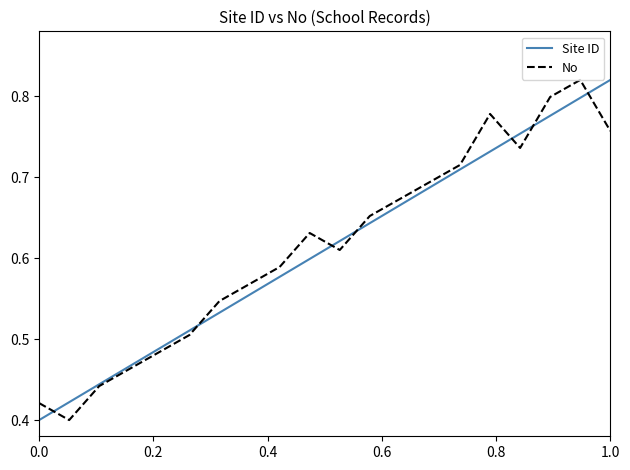

What are all the series names shown in the legend?

Site ID, No